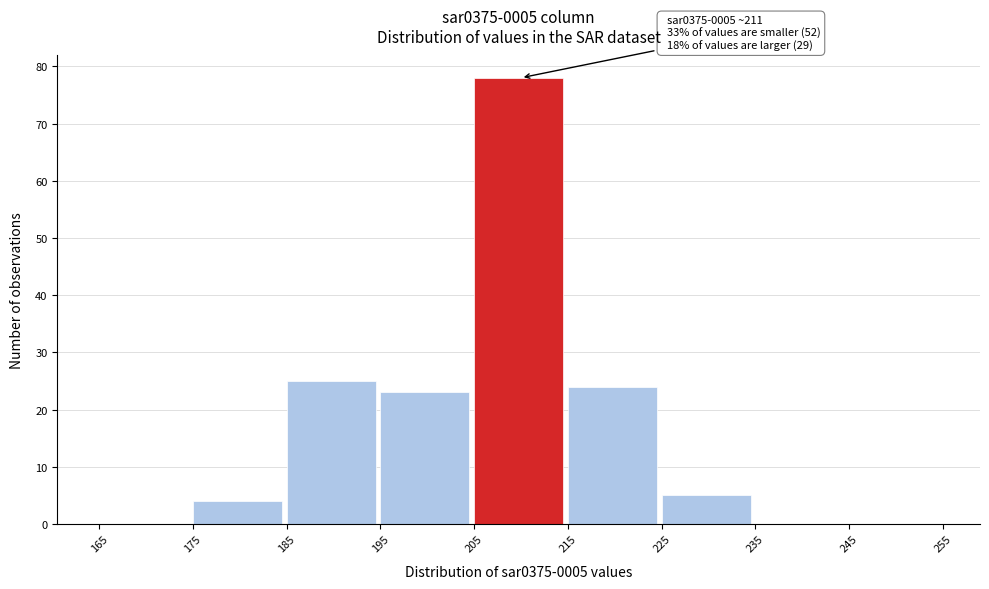

Which range on the x-axis has the tallest bar?

205 to 215